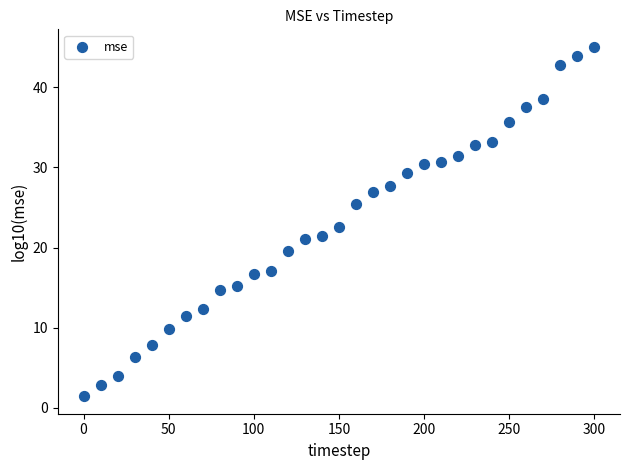

What is the range of X values (max minus min)?

300.0